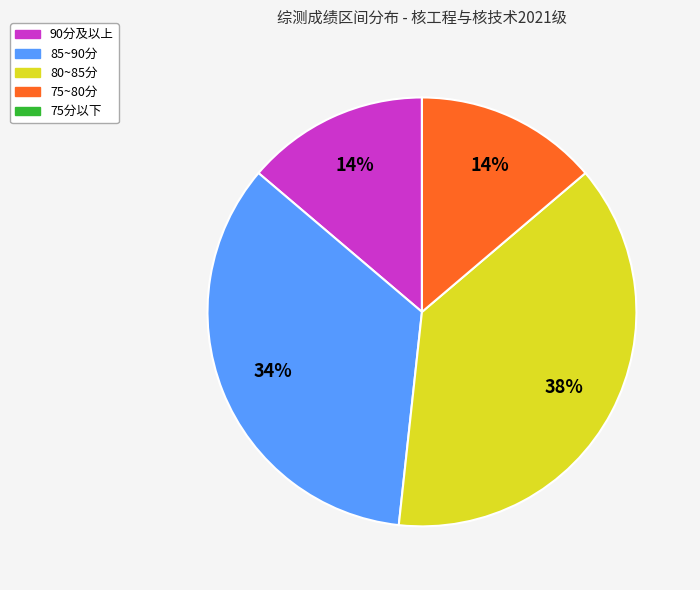

Is there a majority slice in this chart?

No